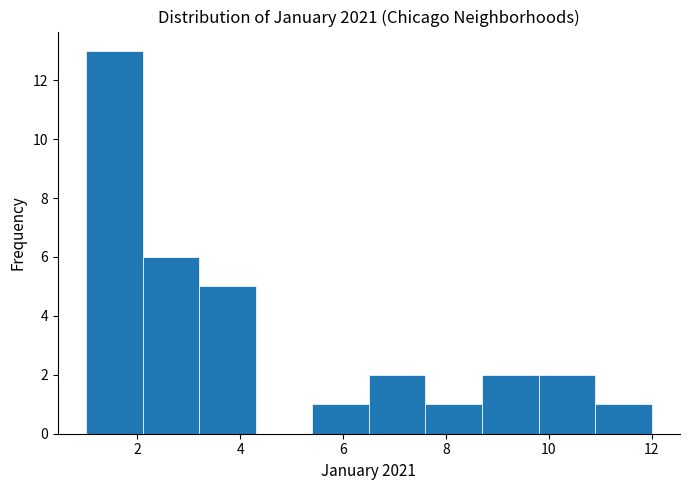

Reading left to right, list every bar in this chart as the range it spans on the x-axis followed by its height. Neither the bar edges nor the heights are printed on the chart, so give them approximately, as read against the axes.

1.0 to 2.1: 13
2.1 to 3.2: 6
3.2 to 4.3: 5
4.3 to 5.4: 0
5.4 to 6.5: 1
6.5 to 7.6: 2
7.6 to 8.7: 1
8.7 to 9.8: 2
9.8 to 10.9: 2
10.9 to 12.0: 1